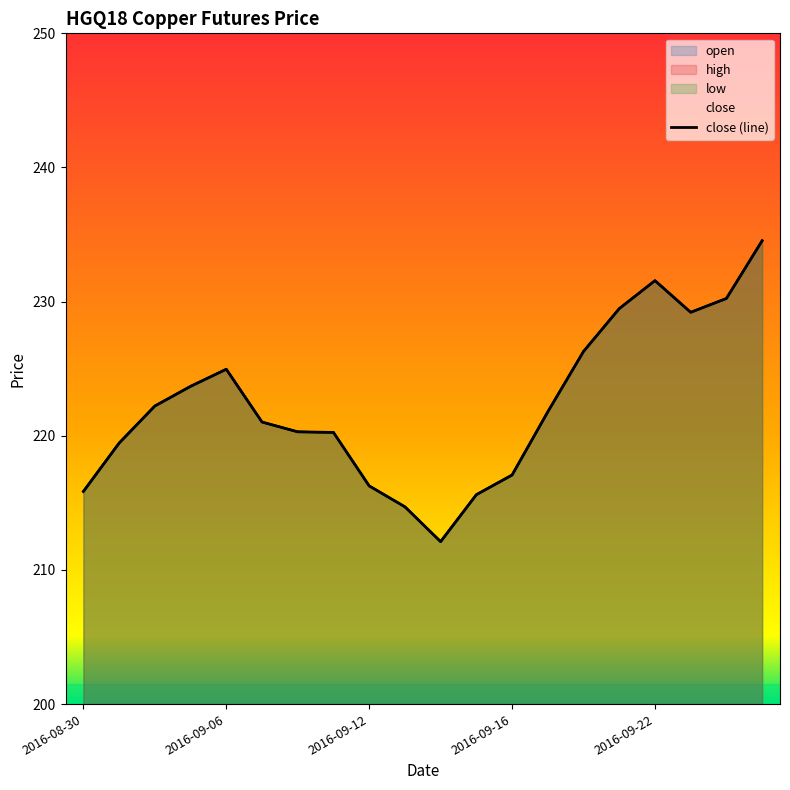

Count the number of categories in the chart.

20